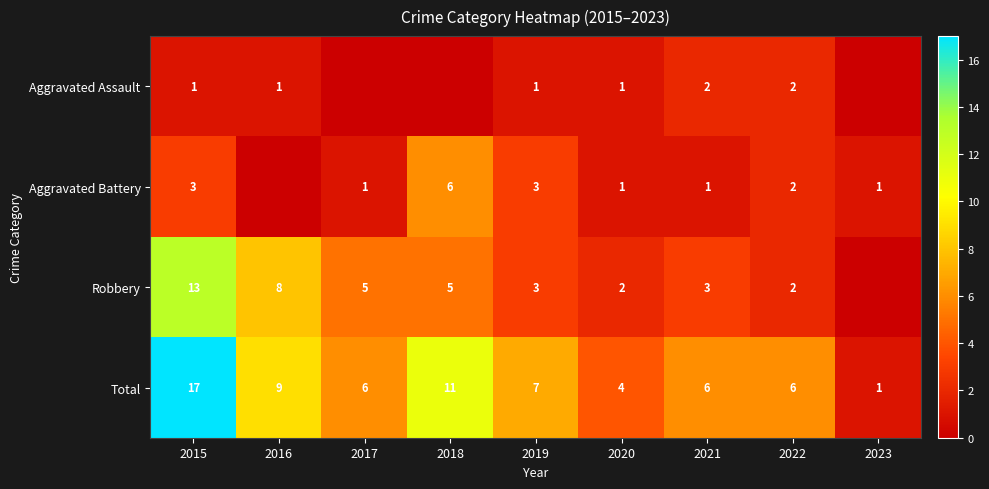

At which category does the chart reach its peak across all series?

2015